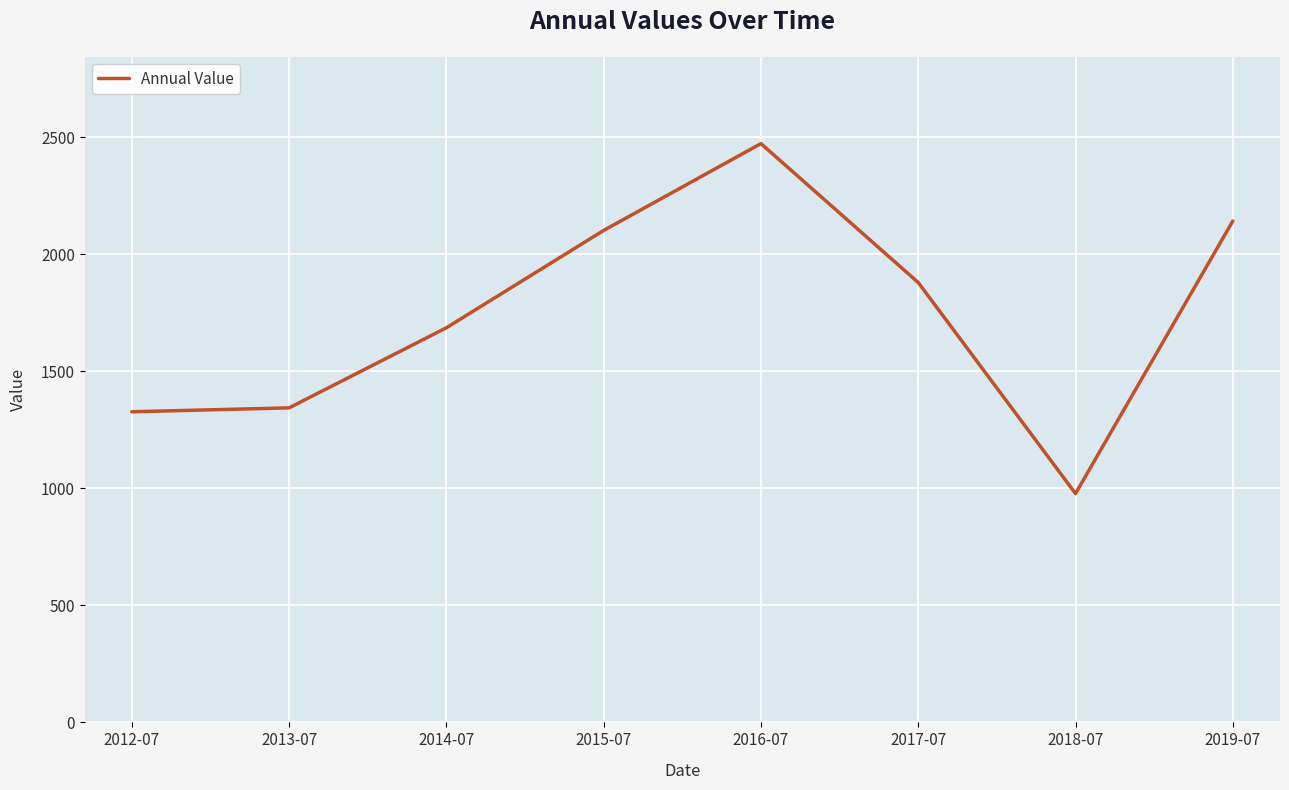

What is the change in value from 2012-07 to 2015-07?

+774.7